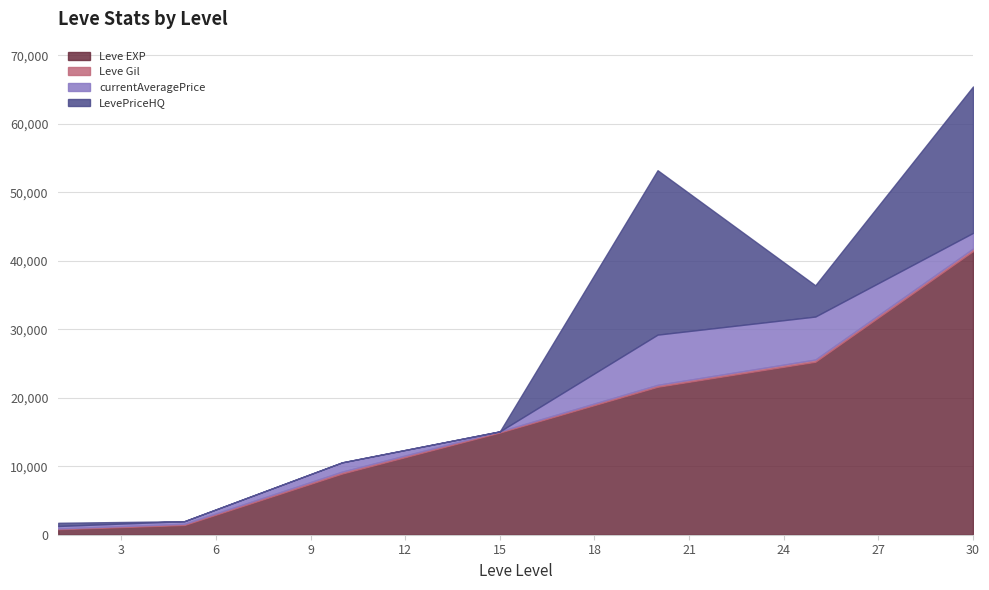

In currentAveragePrice, how many points are lower than both neighbors (excluding endpoints)?

1